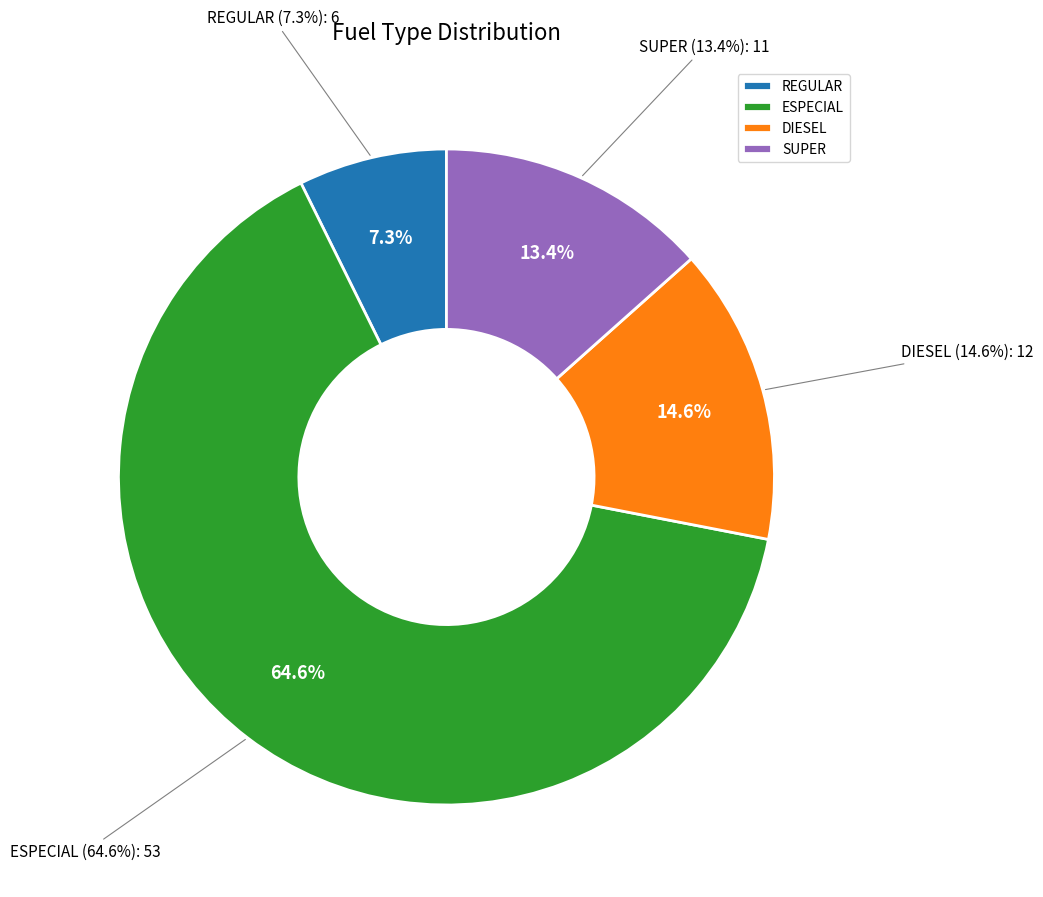

What percentage is NOT represented by REGULAR?

92.7%